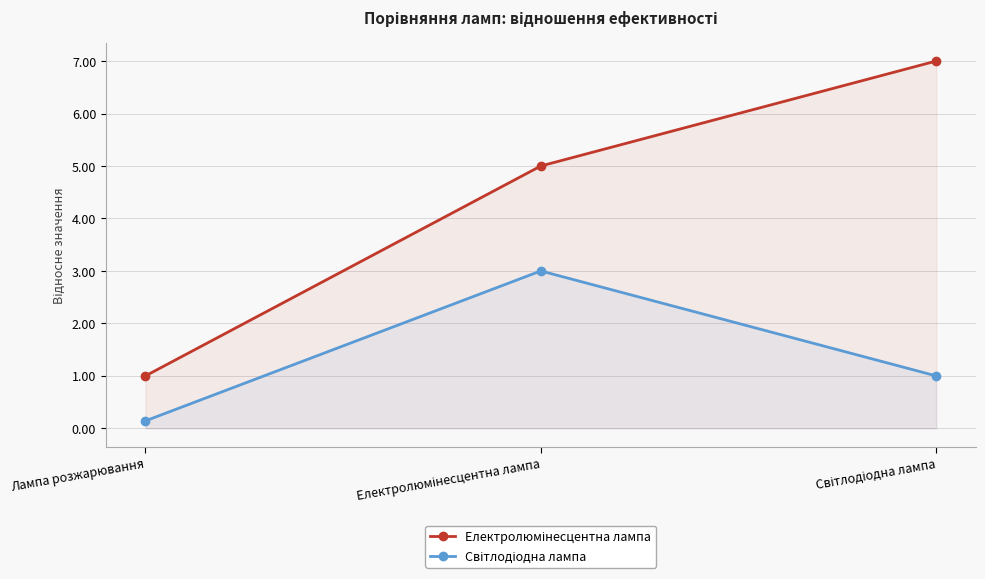

What is the difference between the Електролюмінесцентна лампа values at Лампа розжарювання and Електролюмінесцентна лампа?

4.0